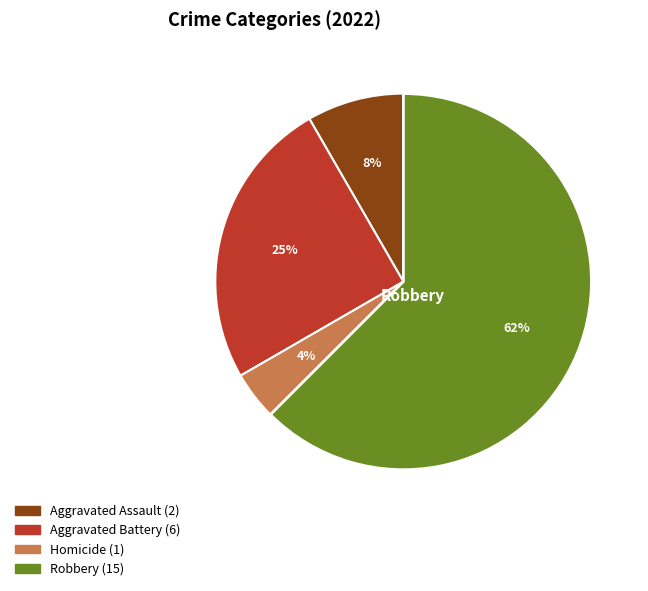

Does any single category account for the majority?

Yes